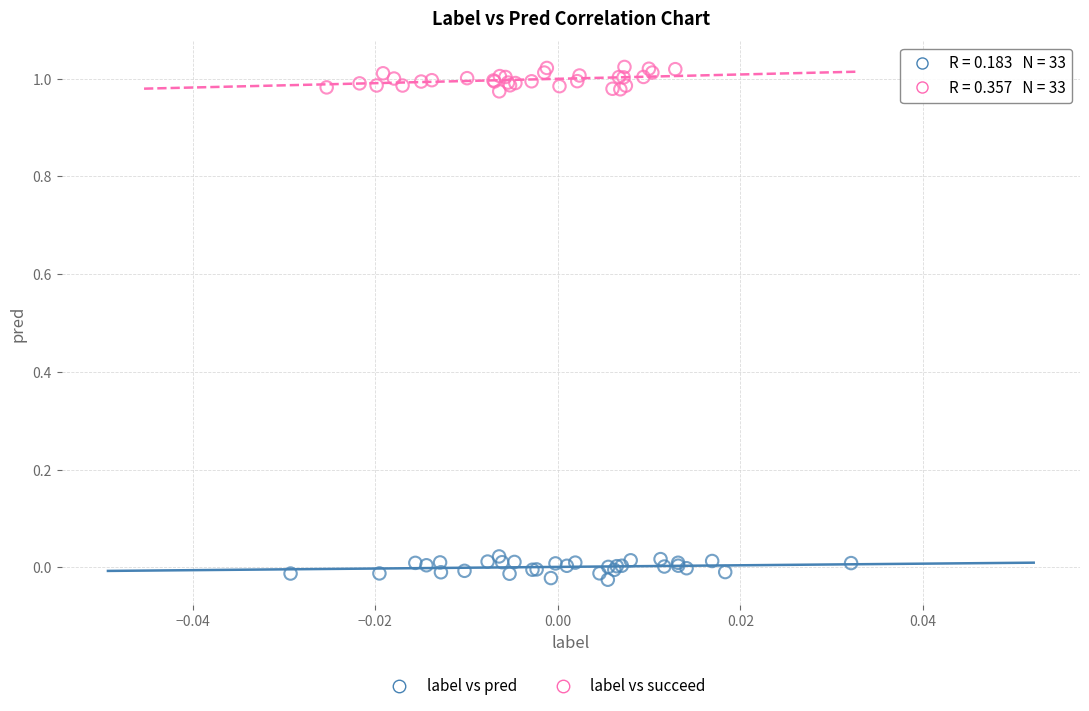

Which series contains the highest Y value?

label vs succeed